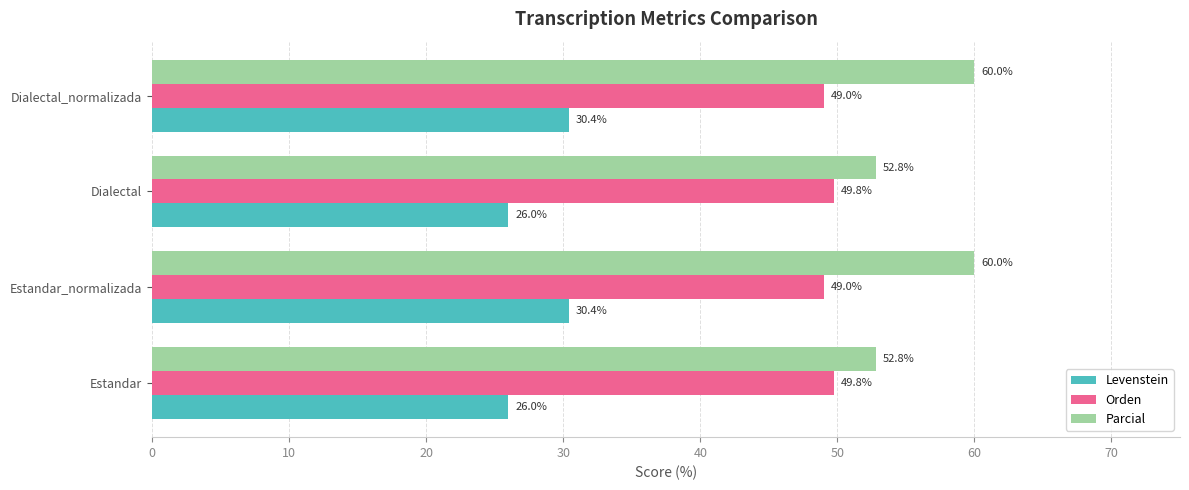

True or false: Orden has a value of 80.7 at Dialectal_normalizada.

False